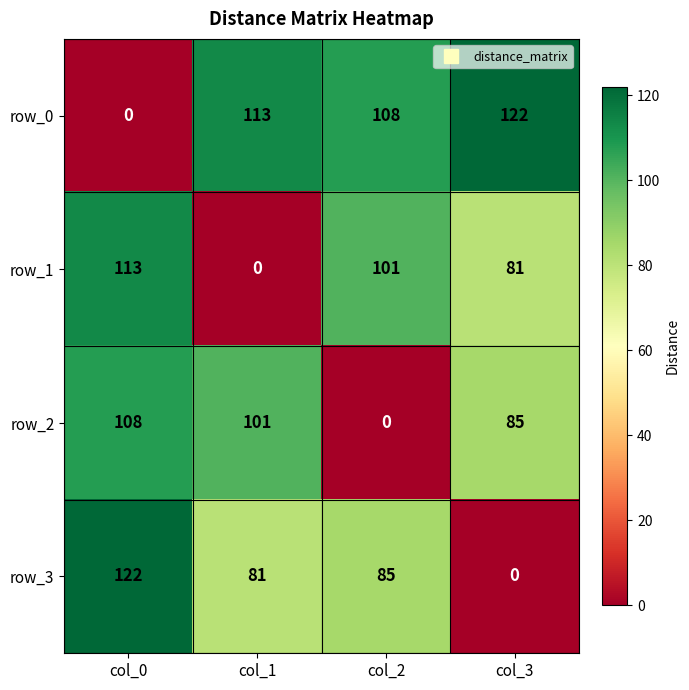

What is the spread (max minus min) of values at col_1?

113